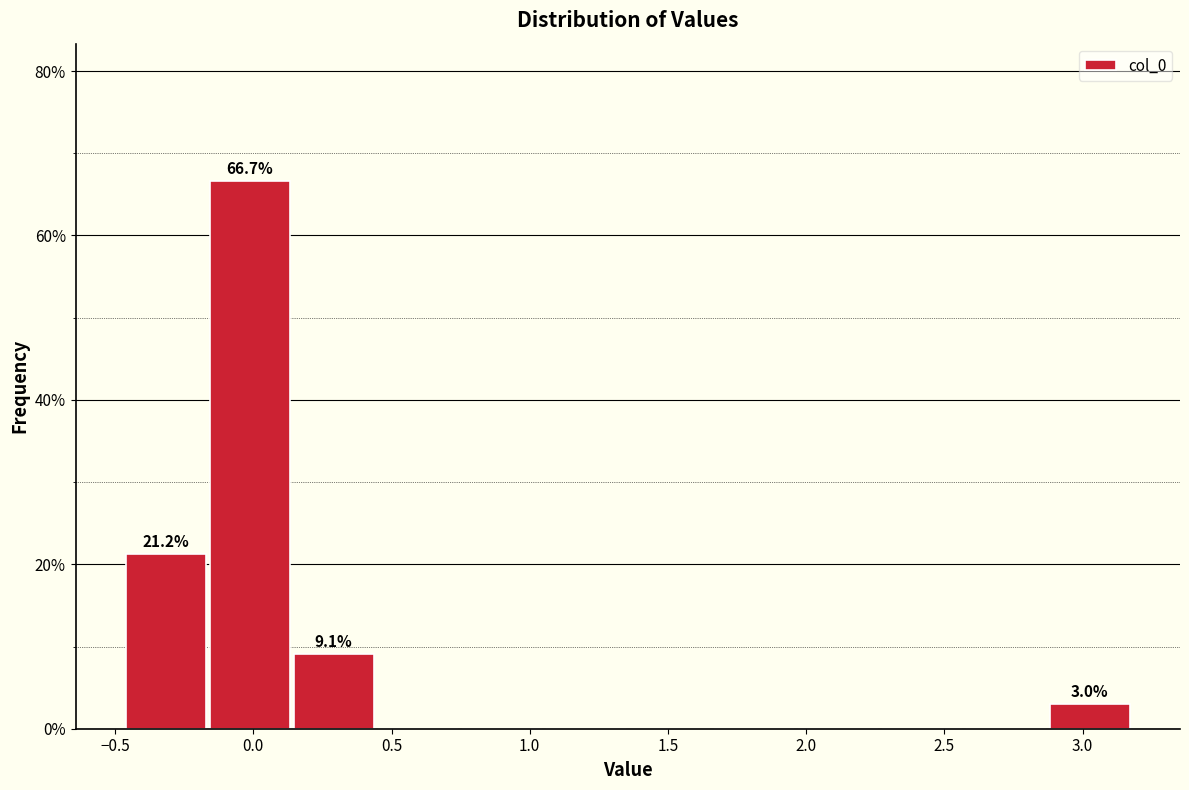

Over which range of the x-axis is the bar tallest?

-0.15 to 0.15